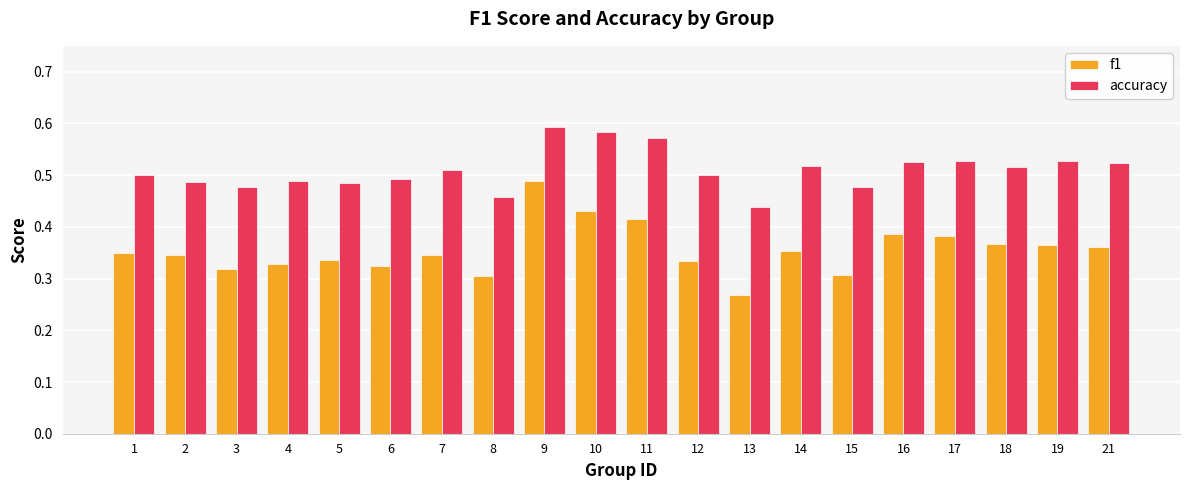

Rank the series by their maximum value, from highest to lowest.

accuracy, f1